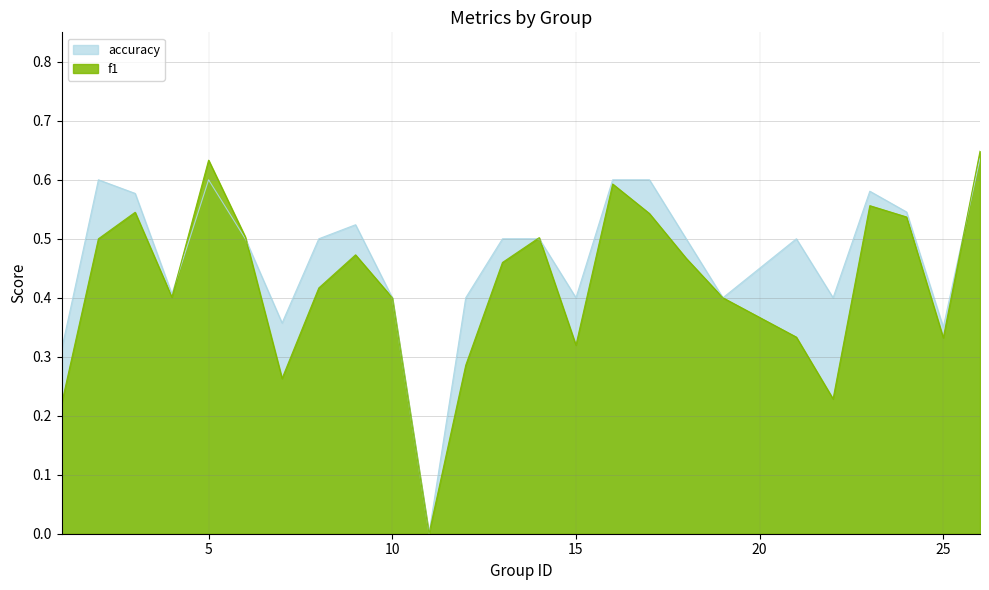

At which category does accuracy reach its first local valley?

4